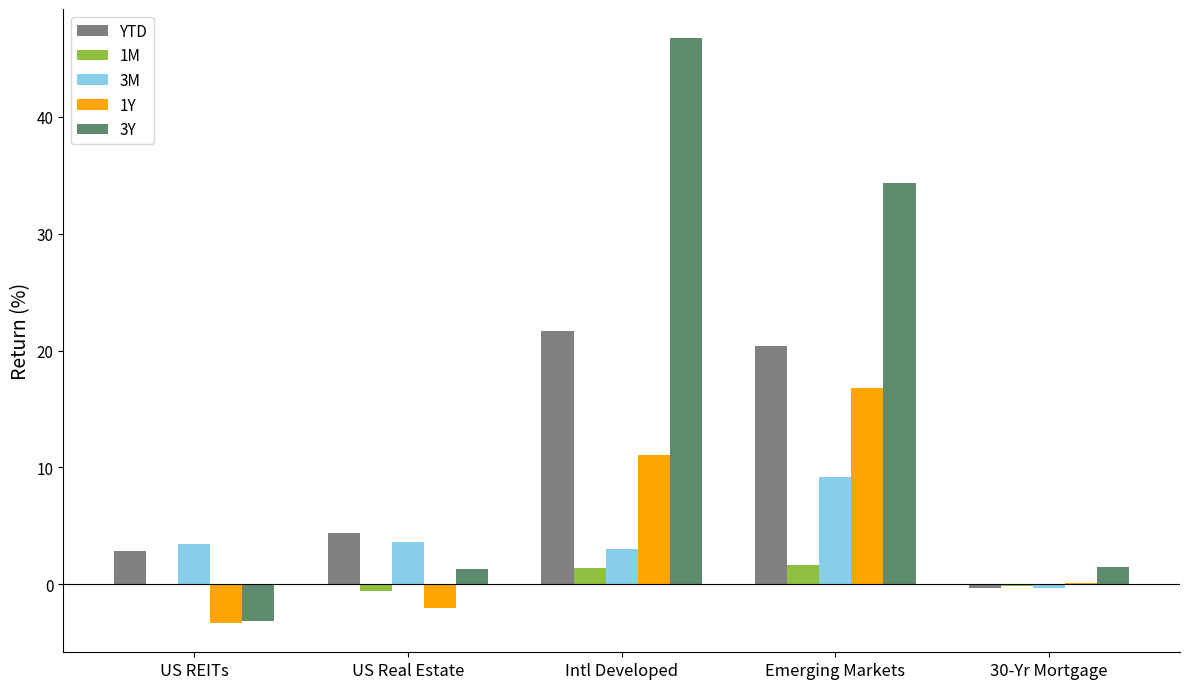

At which label does 1Y reach its peak?

Emerging Markets